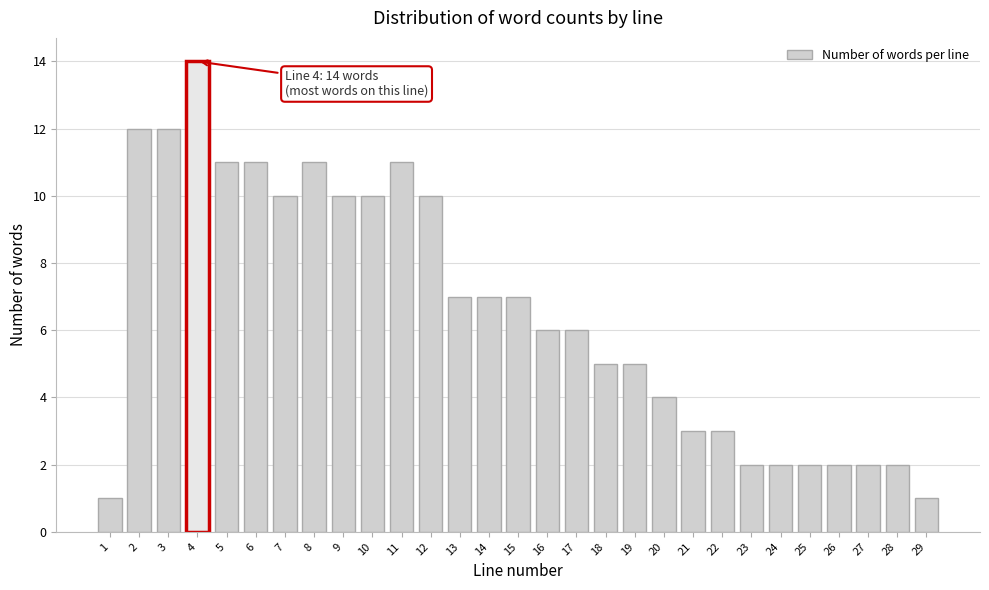

Reading left to right, transcribe all the data shown in this chart.

1=1	2=12	3=12	4=14	5=11	6=11	7=10	8=11	9=10	10=10	11=11	12=10	13=7	14=7	15=7	16=6	17=6	18=5	19=5	20=4	21=3	22=3	23=2	24=2	25=2	26=2	27=2	28=2	29=1